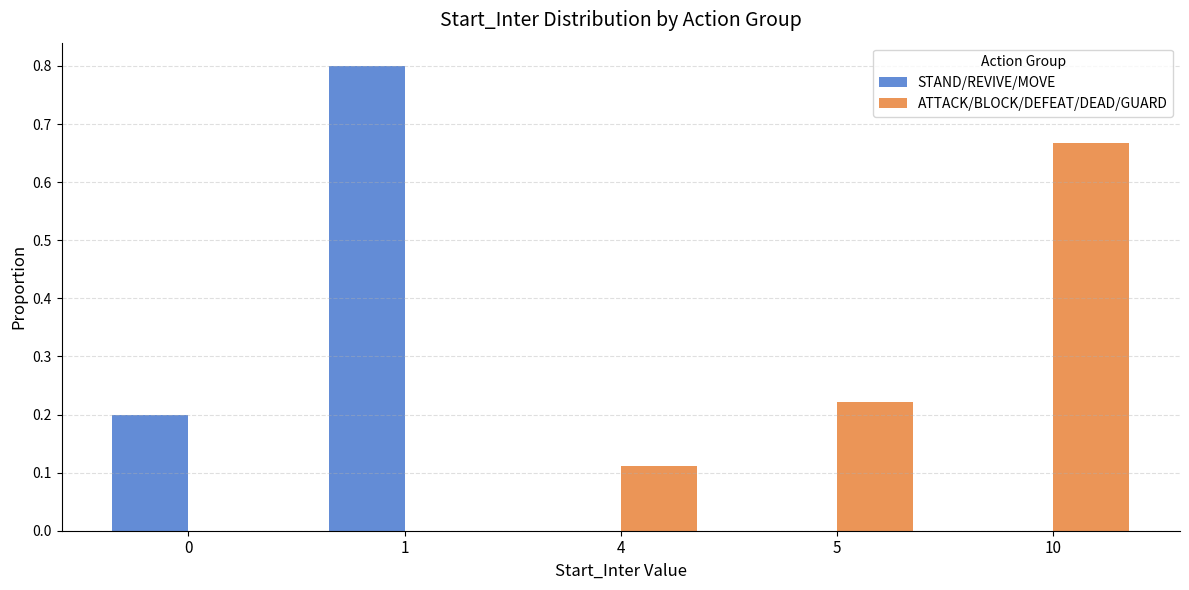

What is the sum of all STAND/REVIVE/MOVE values?

1.0